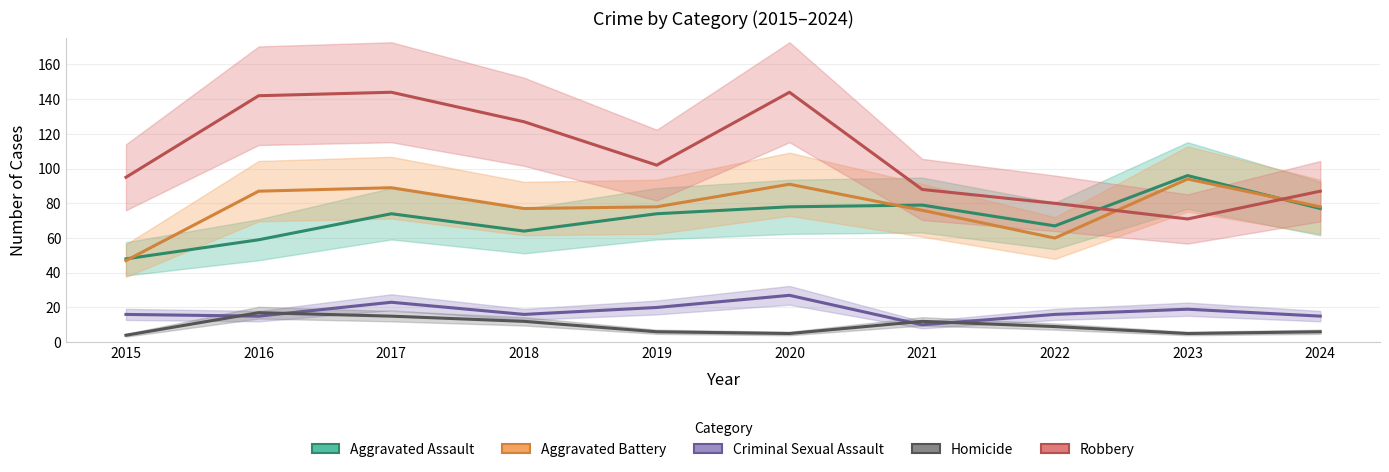

At which label does Aggravated Assault first exceed 74?

2020